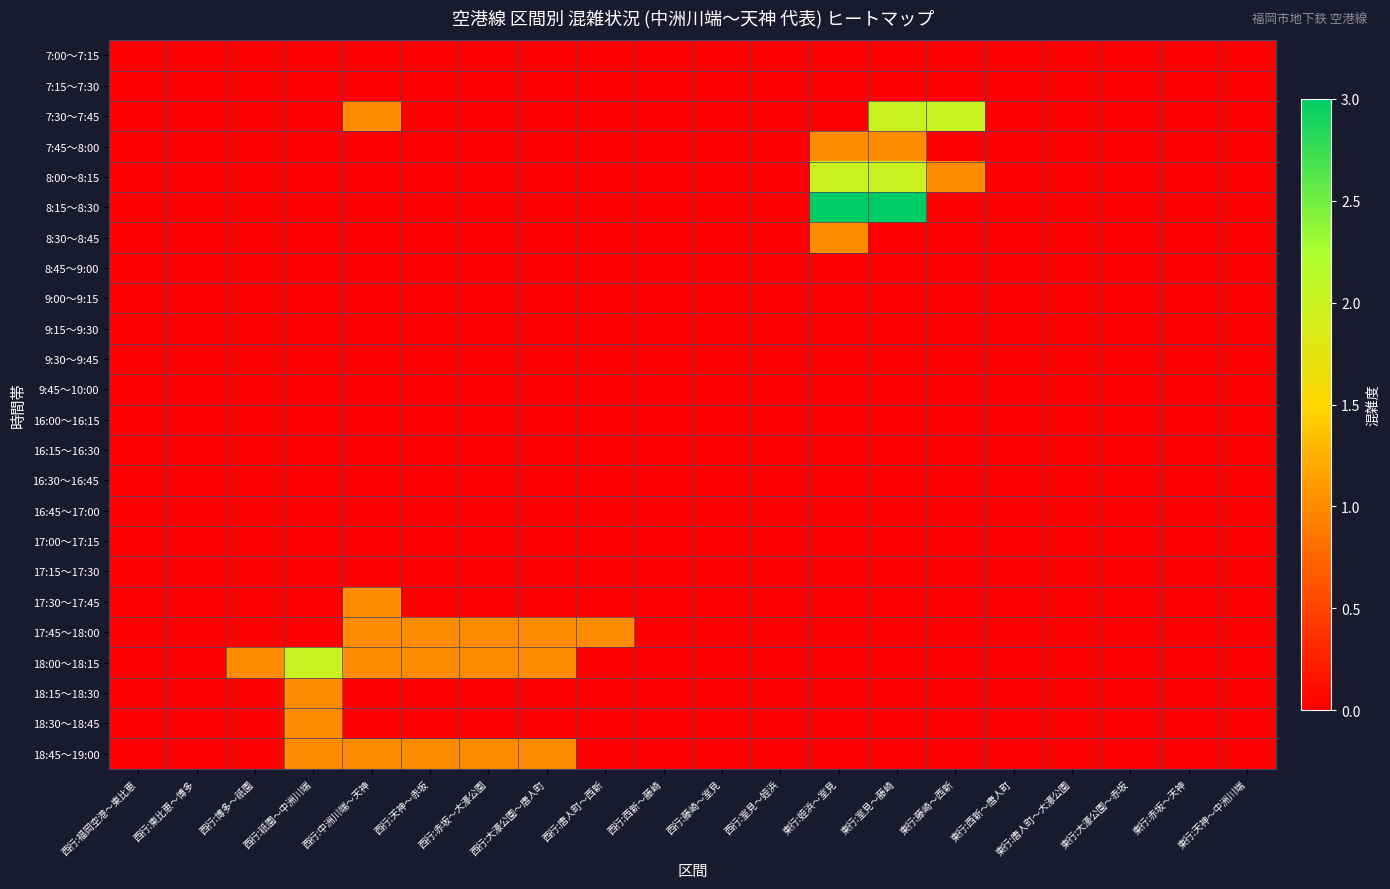

Which label corresponds to the largest value in the chart?

東行:姪浜～室見